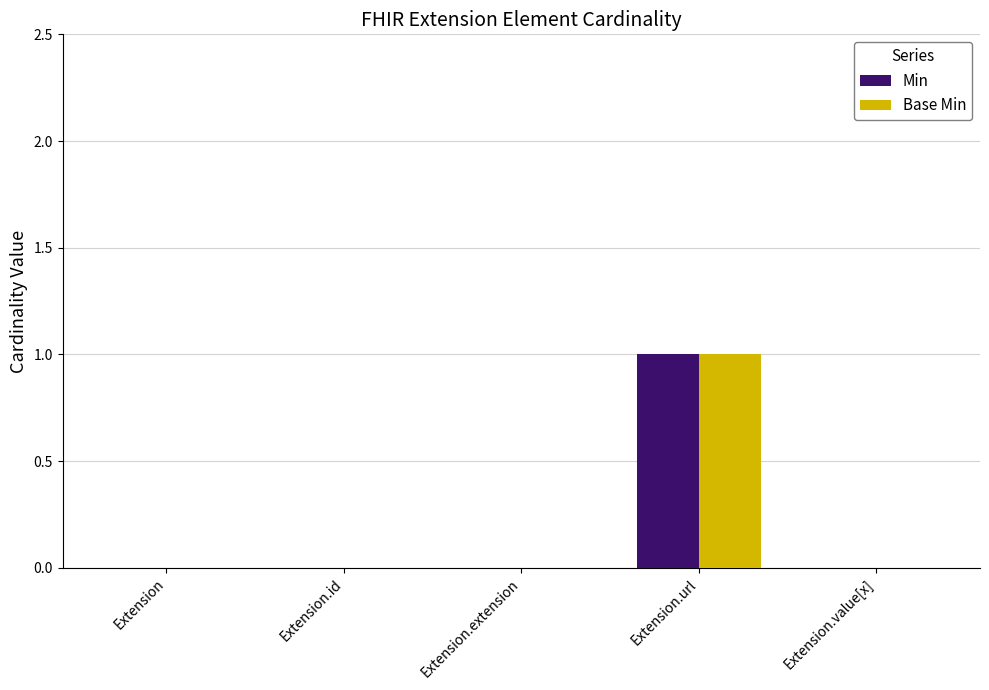

What is the sum of all Base Min values?

1